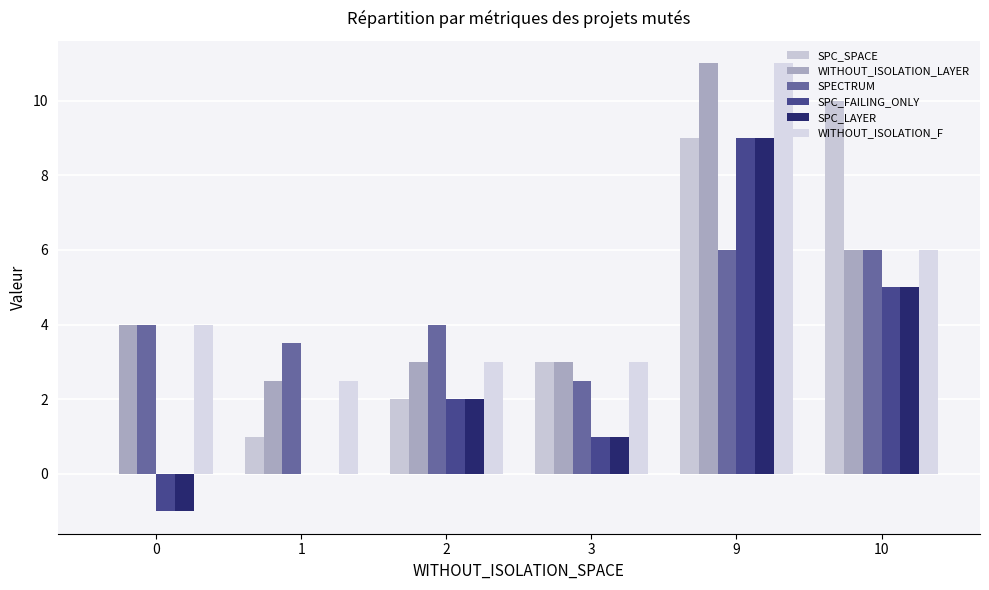

True or false: WITHOUT_ISOLATION_F has a value of 4.0 at 0.

True